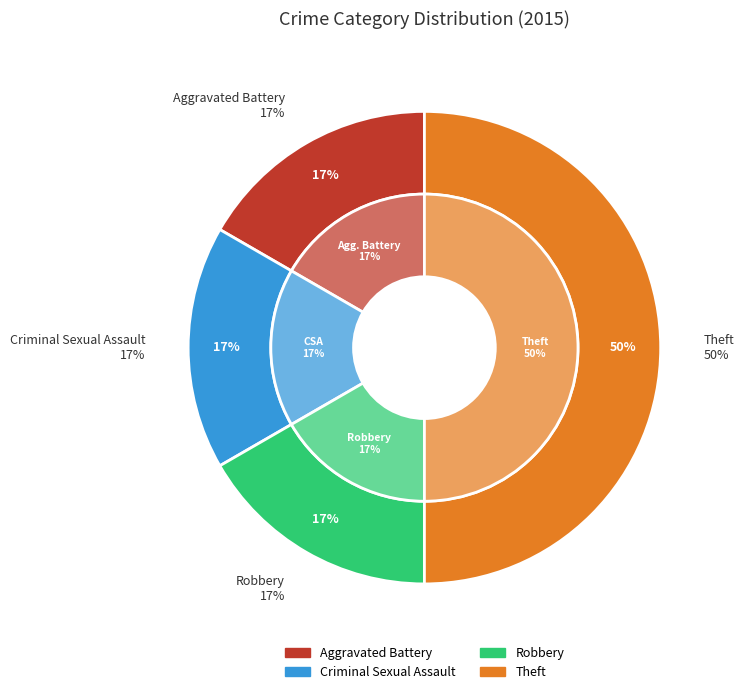

Does any single category account for the majority?

No